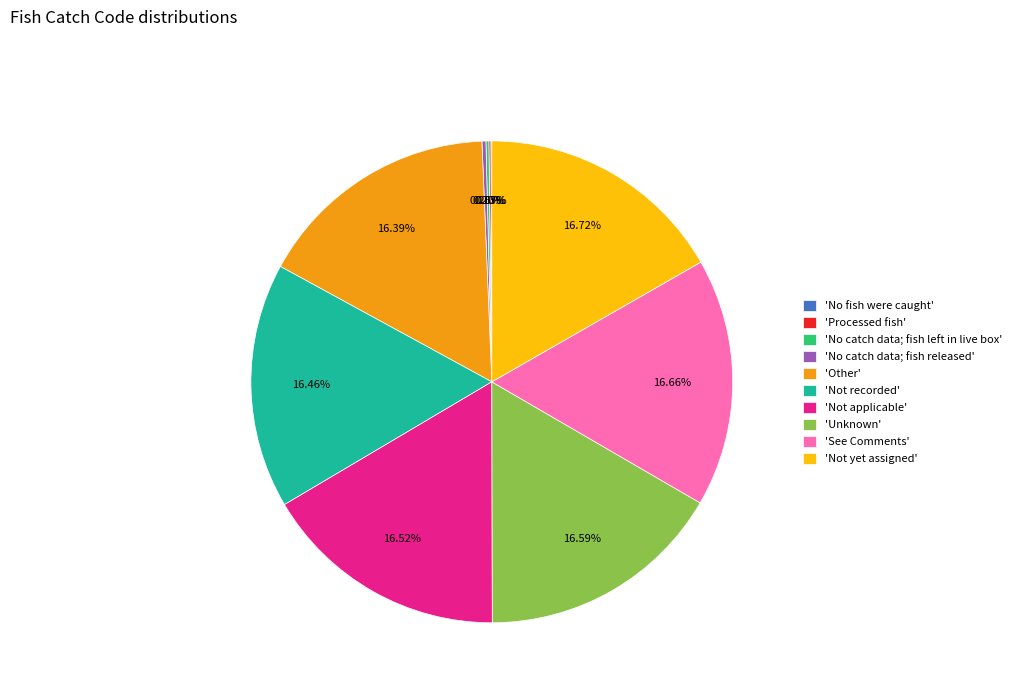

Combined, do 'Not applicable' and 'Unknown' account for over 50%?

No